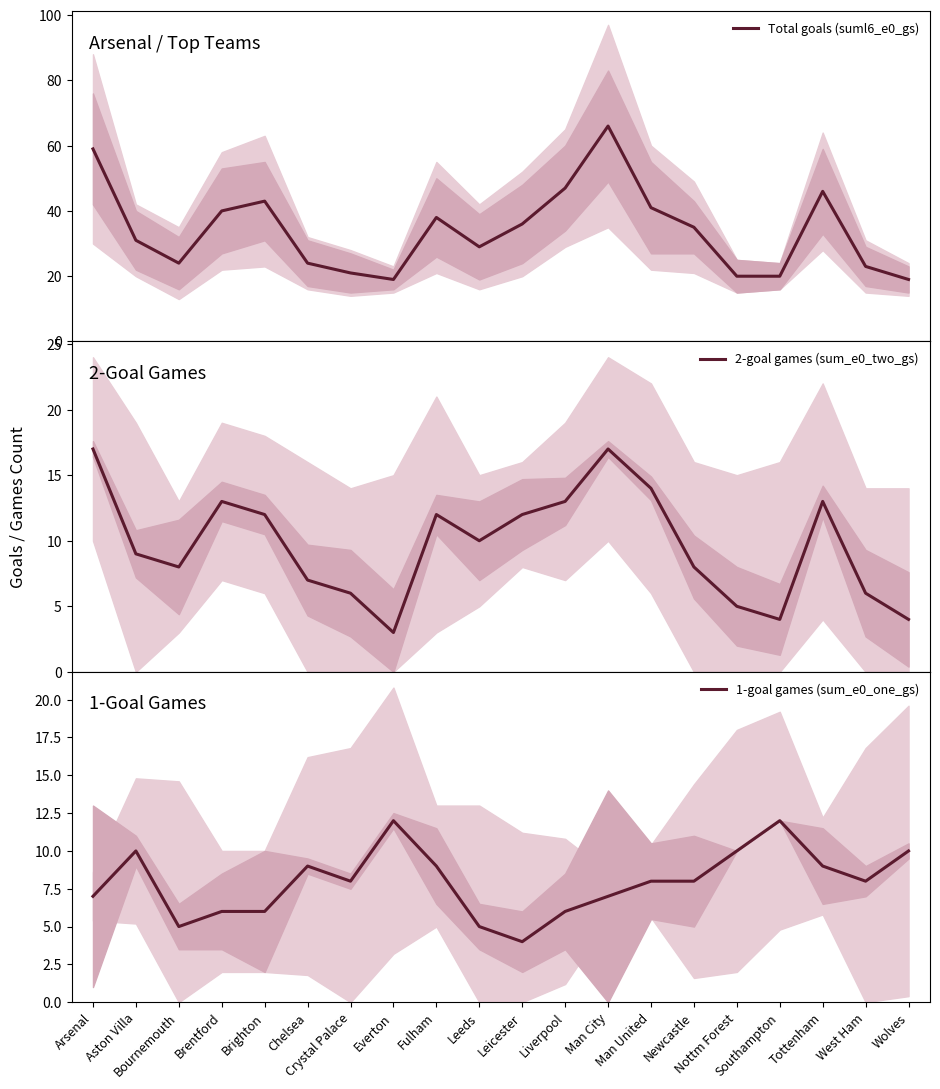

Does the chart have visible grid lines?

No